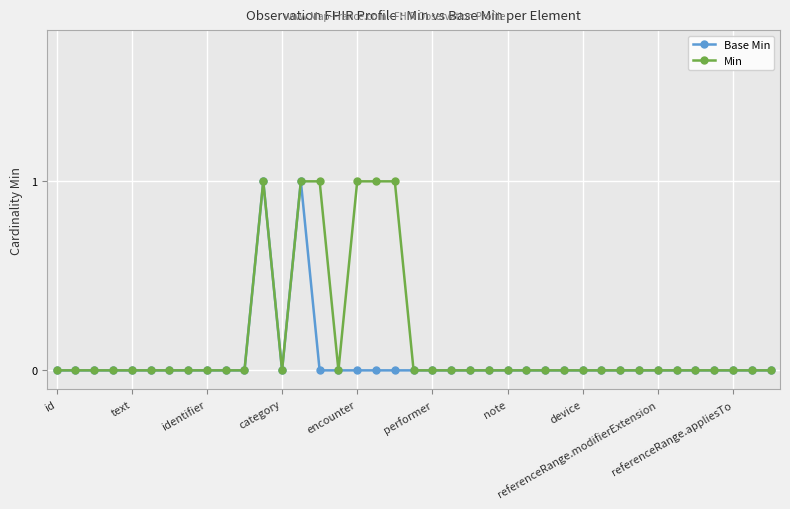

True or false: Min has more than 0 points higher than both neighbors.

True